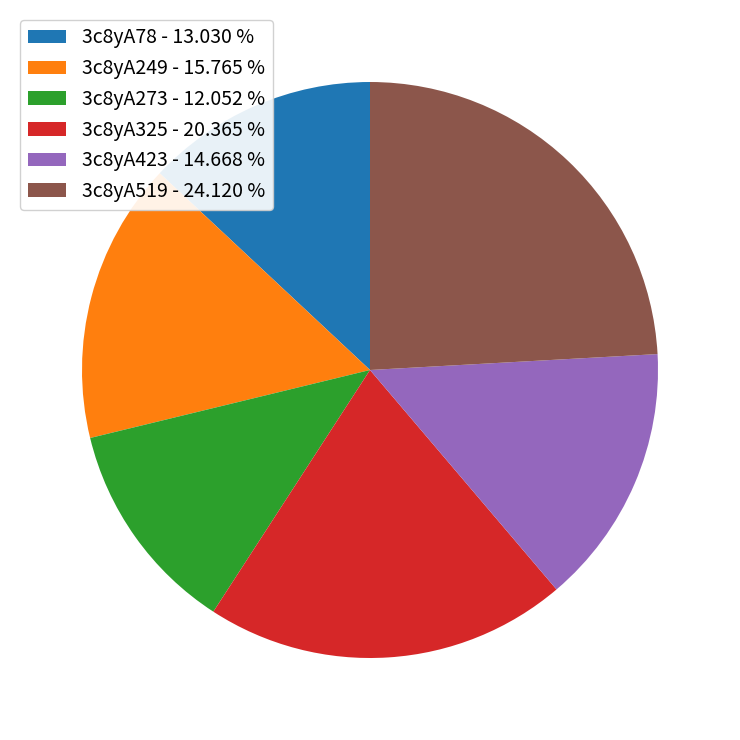

Which slice is the largest?

3c8yA519